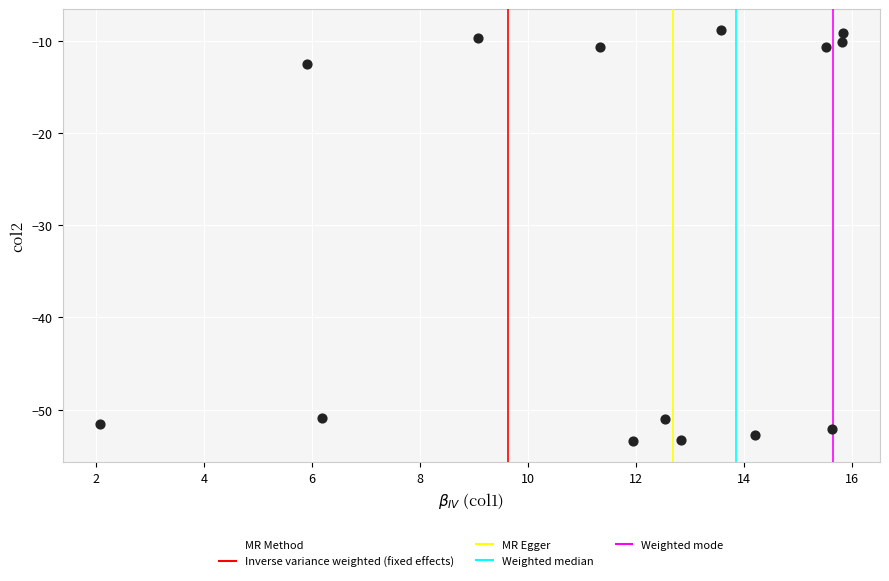

What Y value in the scatter plot is closest to -31?

-12.5